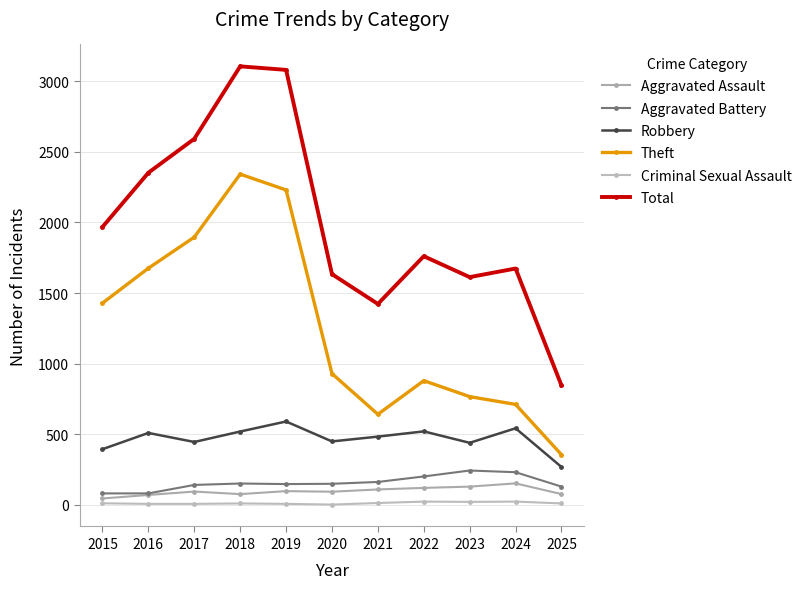

What is the sum of the Theft values at 2023 and 2024?

1479